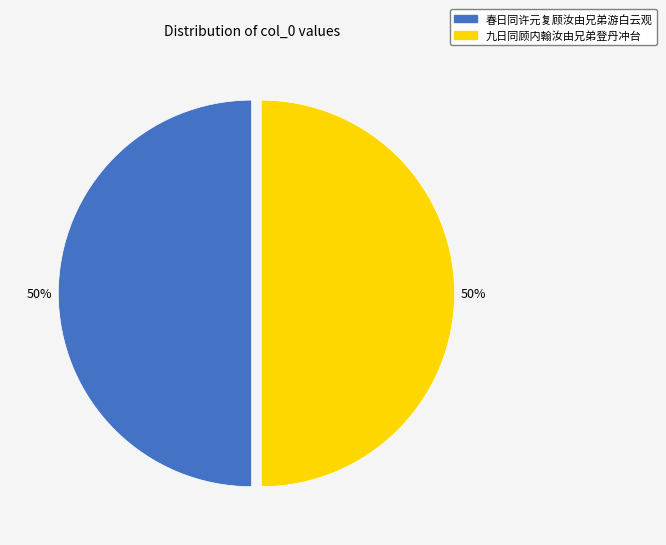

To the nearest percent, what is the combined percentage of 九日同顾内翰汝由兄弟登丹冲台 and 春日同许元复顾汝由兄弟游白云观?

100%